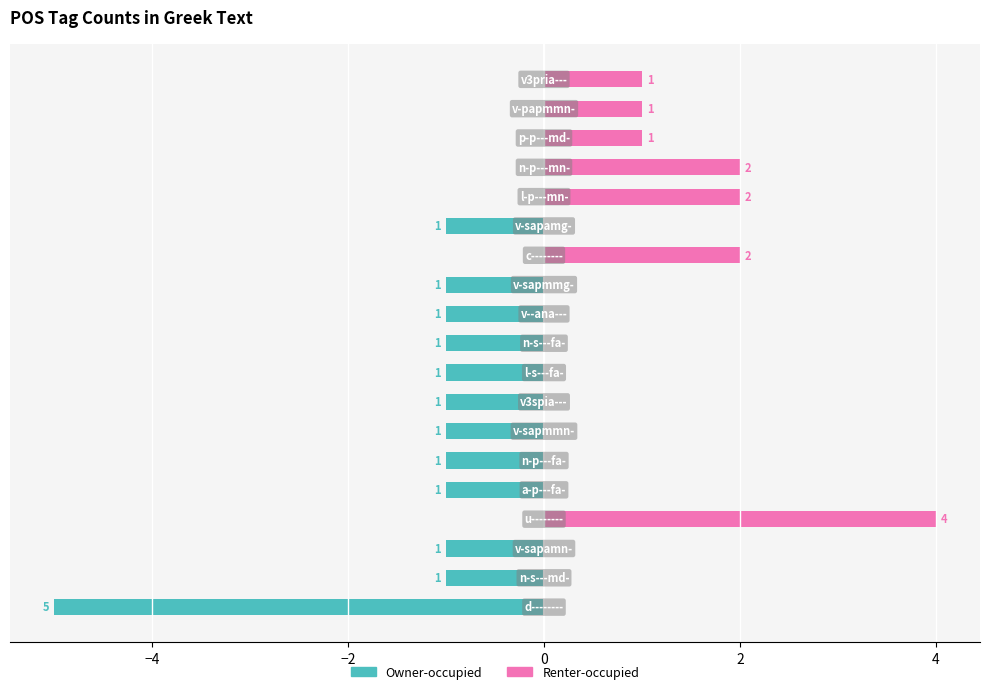

What is the highest value of the Renter-occupied series?

4